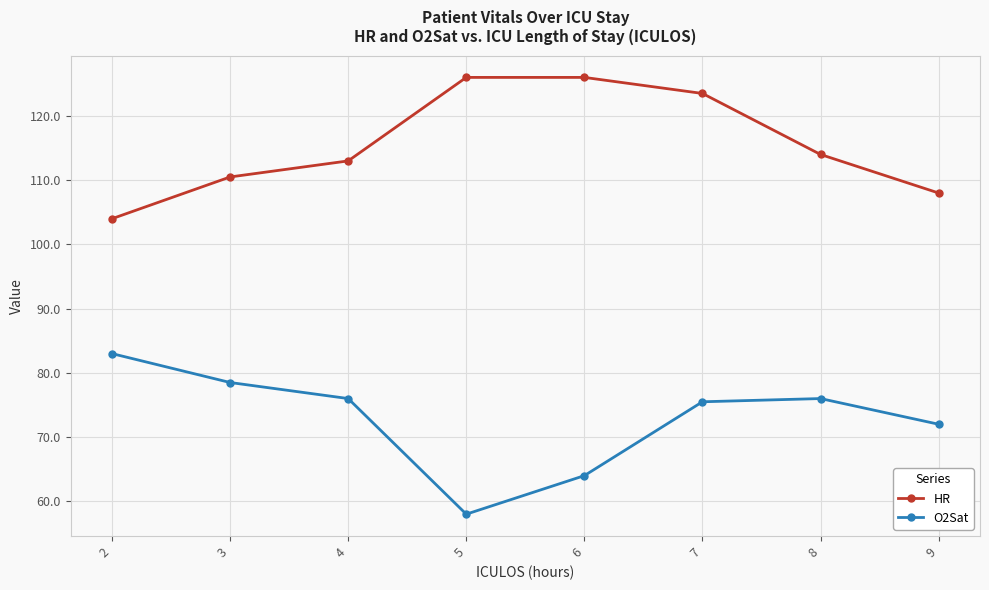

What is the difference between the highest and lowest values at 4?

37.0